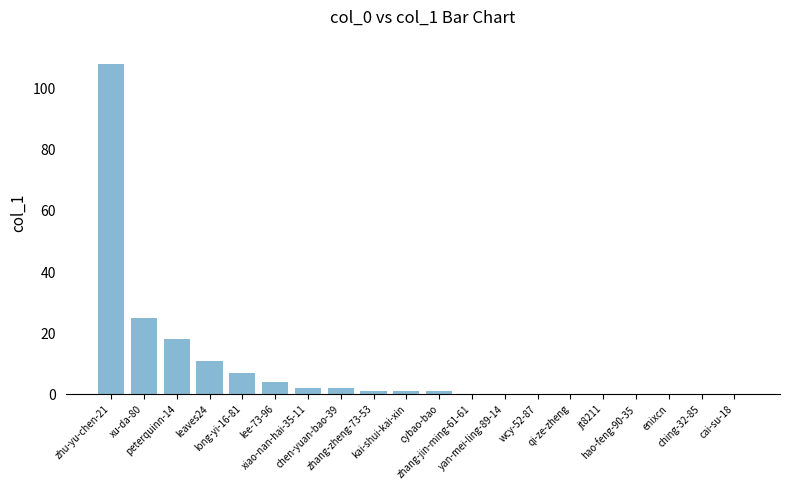

How many data points does each series have?

20